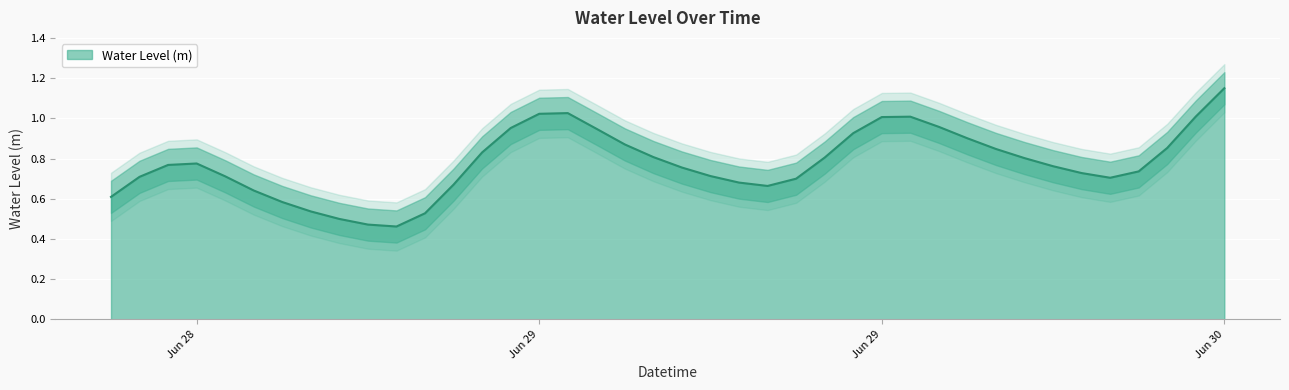

Reading left to right, list all the values displayed in this chart.

0.6	0.7	0.8	0.8	0.7	0.6	0.6	0.5	0.5	0.5	0.5	0.5	0.7	0.8	1.0	1.0	1.0	0.9	0.9	0.8	0.8	0.7	0.7	0.7	0.7	0.8	0.9	1.0	1.0	1.0	0.9	0.8	0.8	0.8	0.7	0.7	0.7	0.9	1.0	1.1